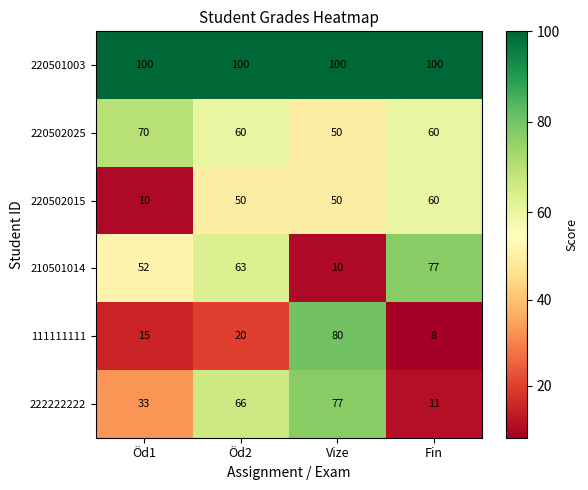

What is the total value across all series at Öd1?

280